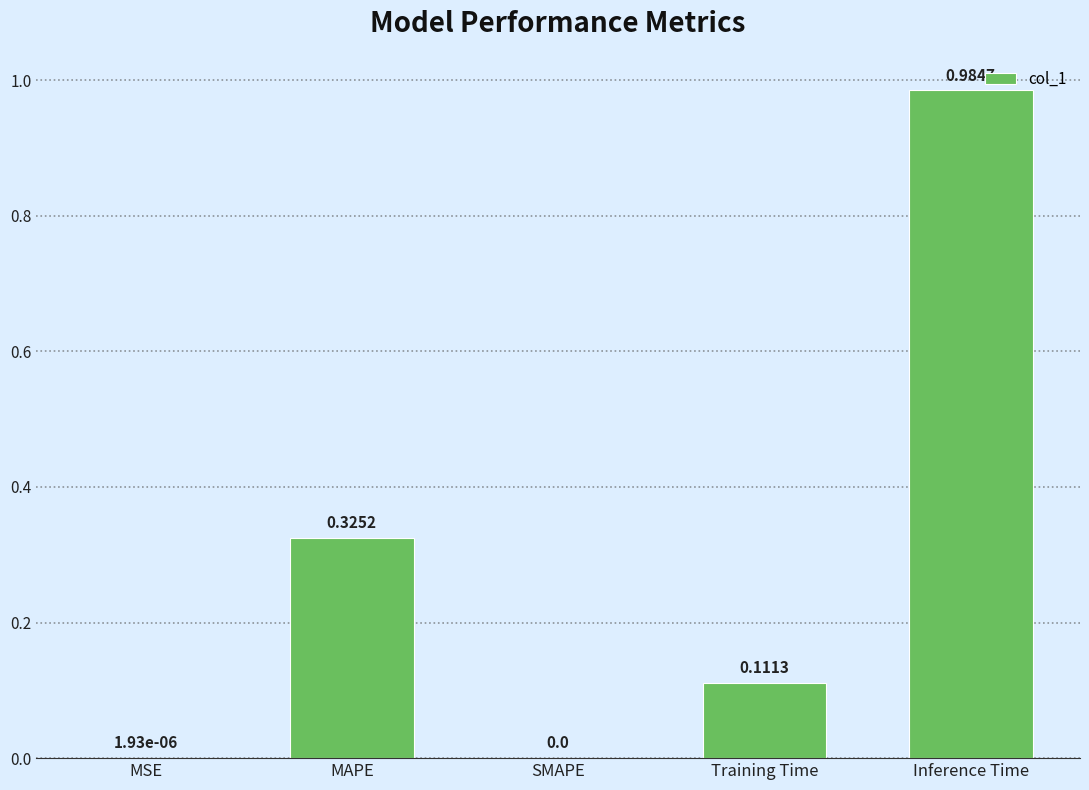

How many data points does each series have?

5